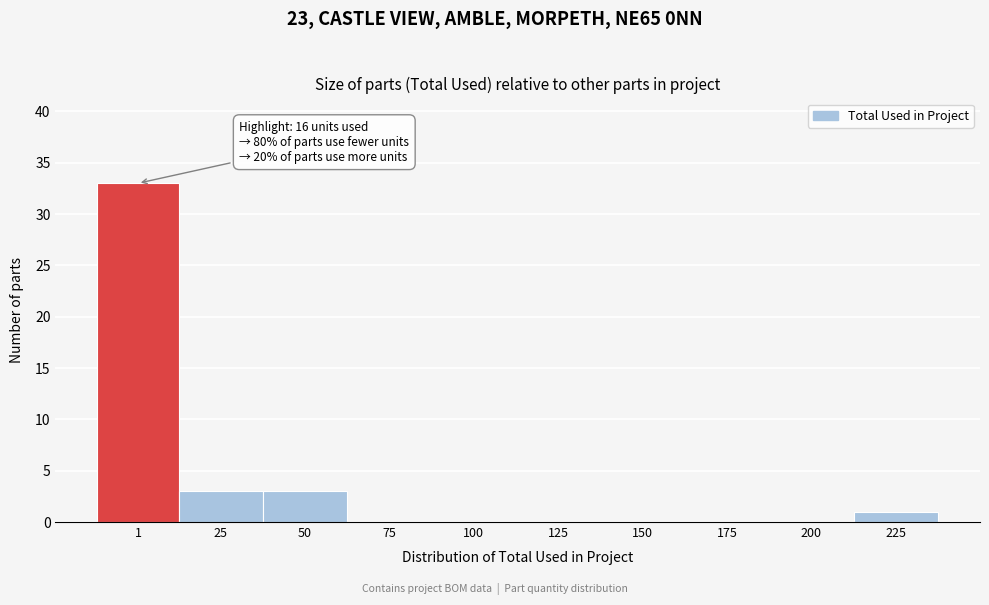

Reading left to right, list all the values displayed in this chart.

1=33	25=3	50=3	75=0	100=0	125=0	150=0	175=0	200=0	225=1